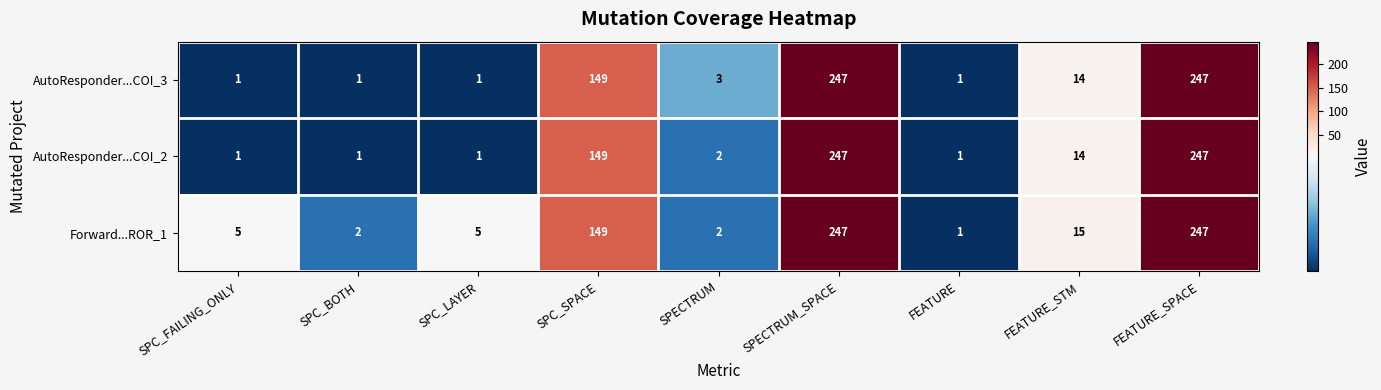

What is the average value of the AutoResponder...COI_2 series?

74